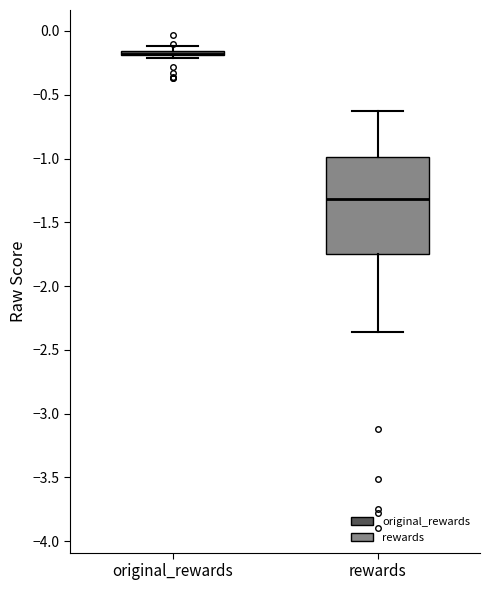

Where does the median line of the box for rewards sit on the y-axis? The values are not printed on the chart, so give them approximately, as read against the axis.

-1.30